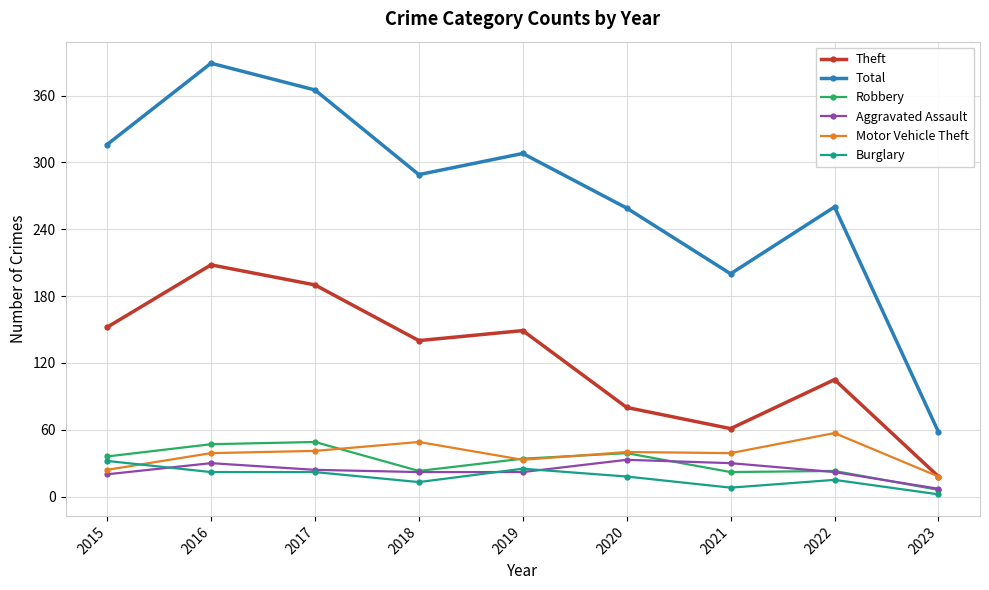

Which series has the largest total across all categories?

Total